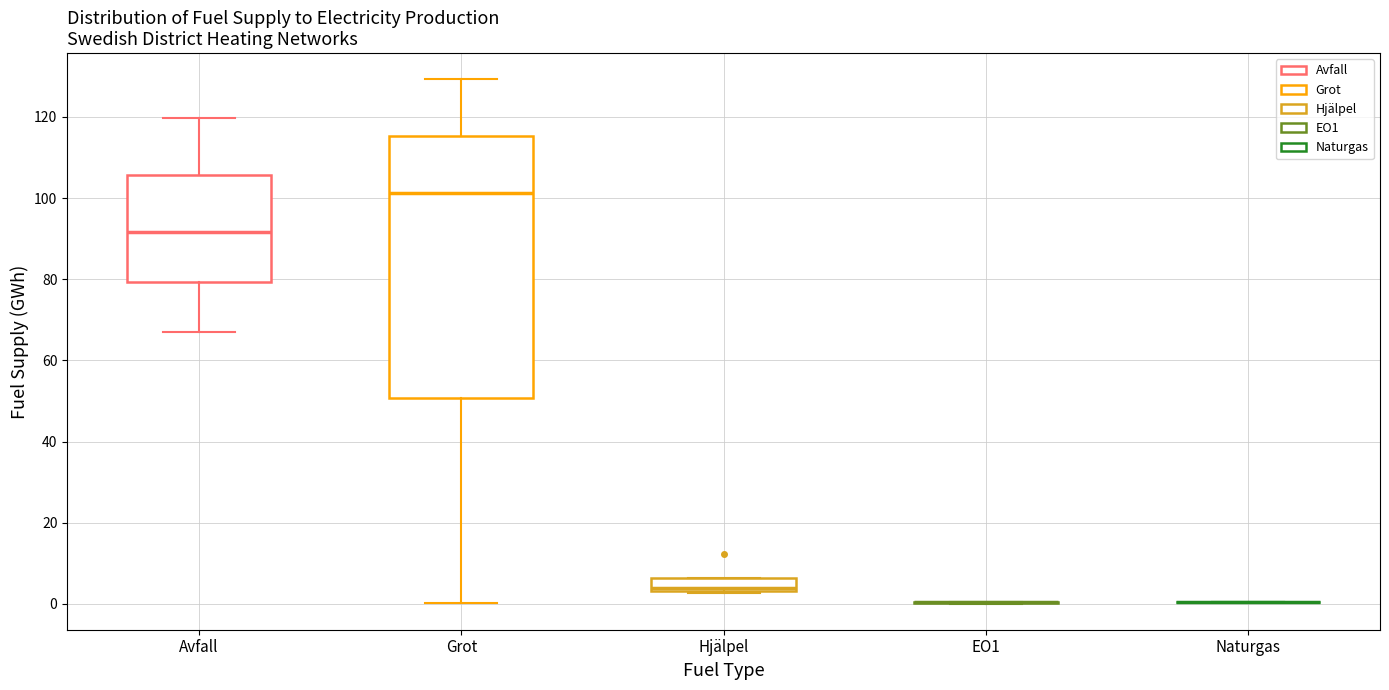

Which box is the tallest, from its lower edge to its upper edge?

Grot